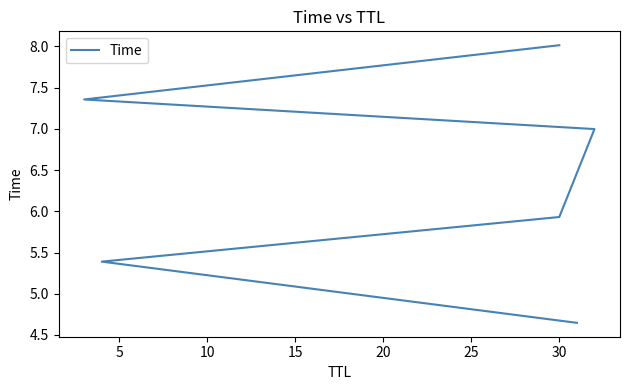

What is the value of the 2nd point from the left?

5.4